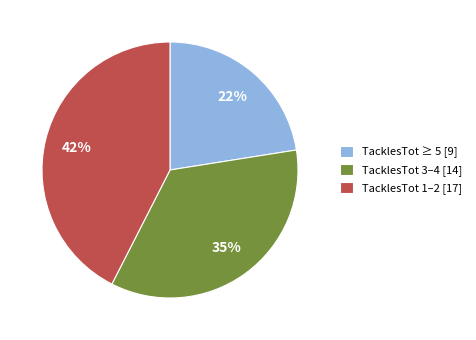

Is there any slice that represents more than half of the pie?

No